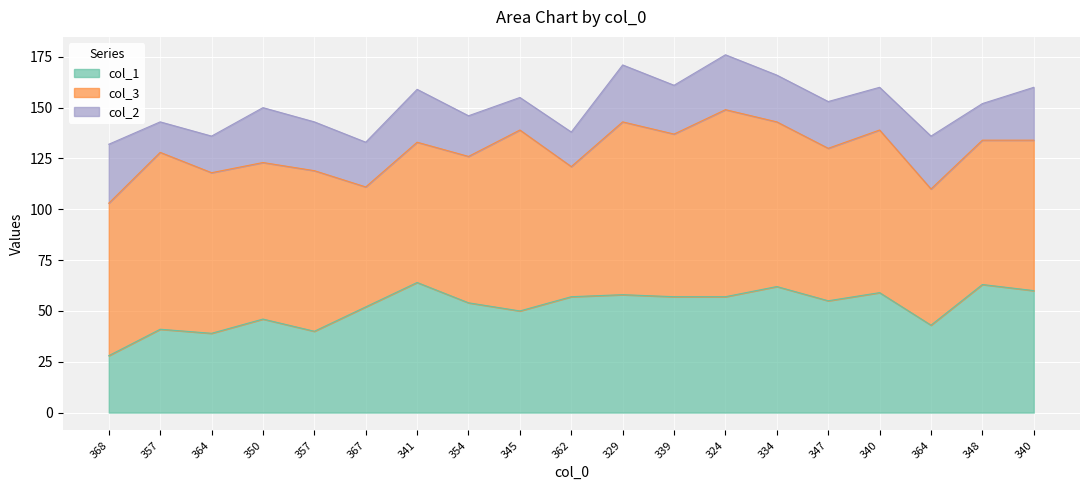

What is the sum of the col_3 values at 362 and 354?

136